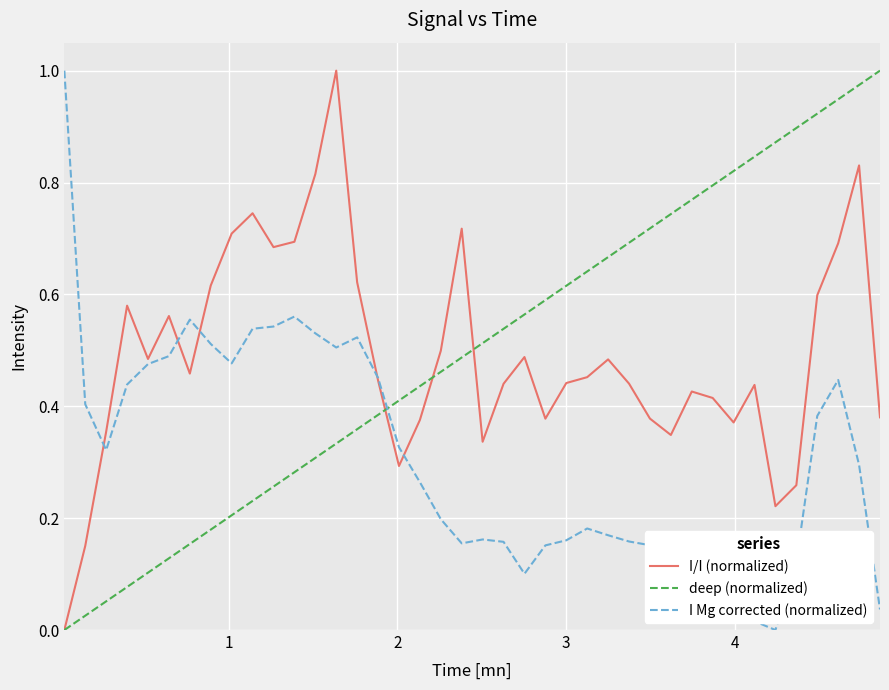

Which series ends up on top after the final intersection of I Mg corrected (normalized) and deep (normalized)?

deep (normalized)